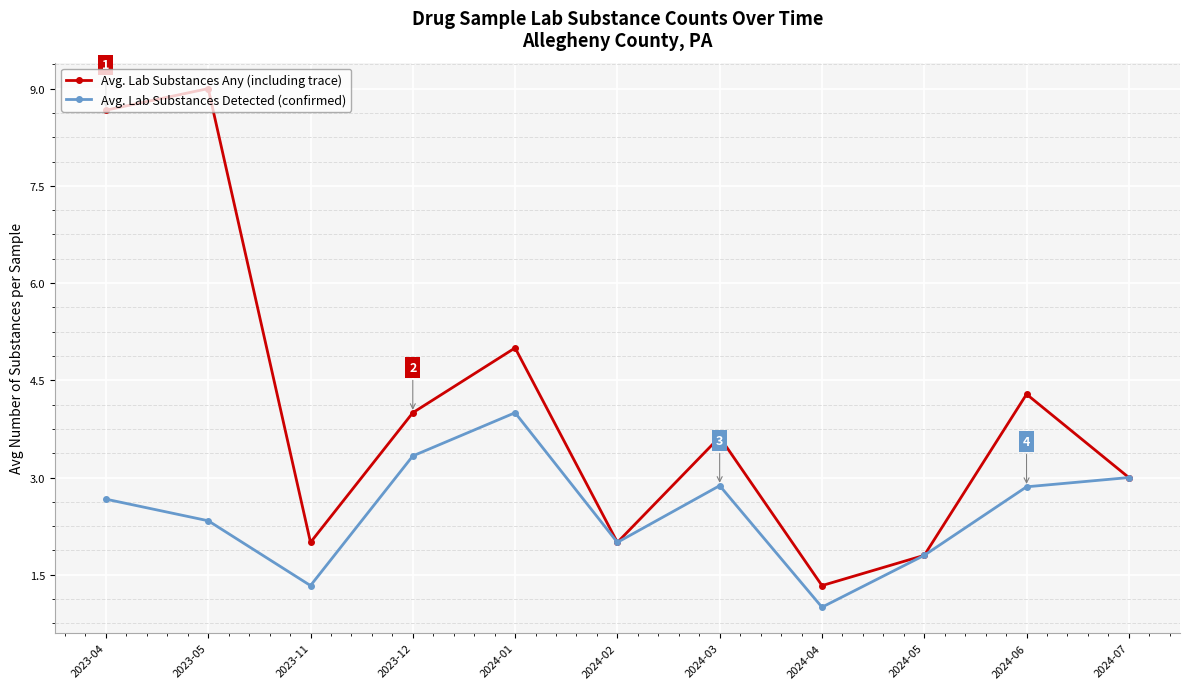

Reading left to right, what are all the values shown in this chart?

Avg. Lab Substances Any (including trace): 8.7	9.0	2.0	4.0	5.0	2.0	3.6	1.3	1.8	4.3	3.0
Avg. Lab Substances Detected (confirmed): 2.7	2.3	1.3	3.3	4.0	2.0	2.9	1.0	1.8	2.9	3.0